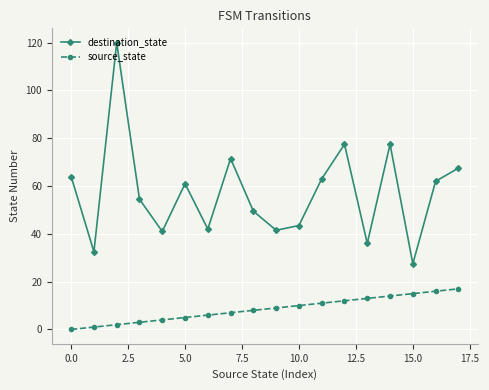

At how many categories does at least one series exceed 26?

18